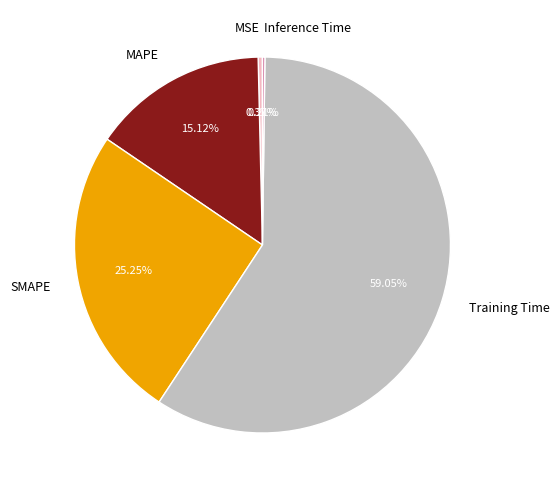

Which slice is the largest?

Training Time